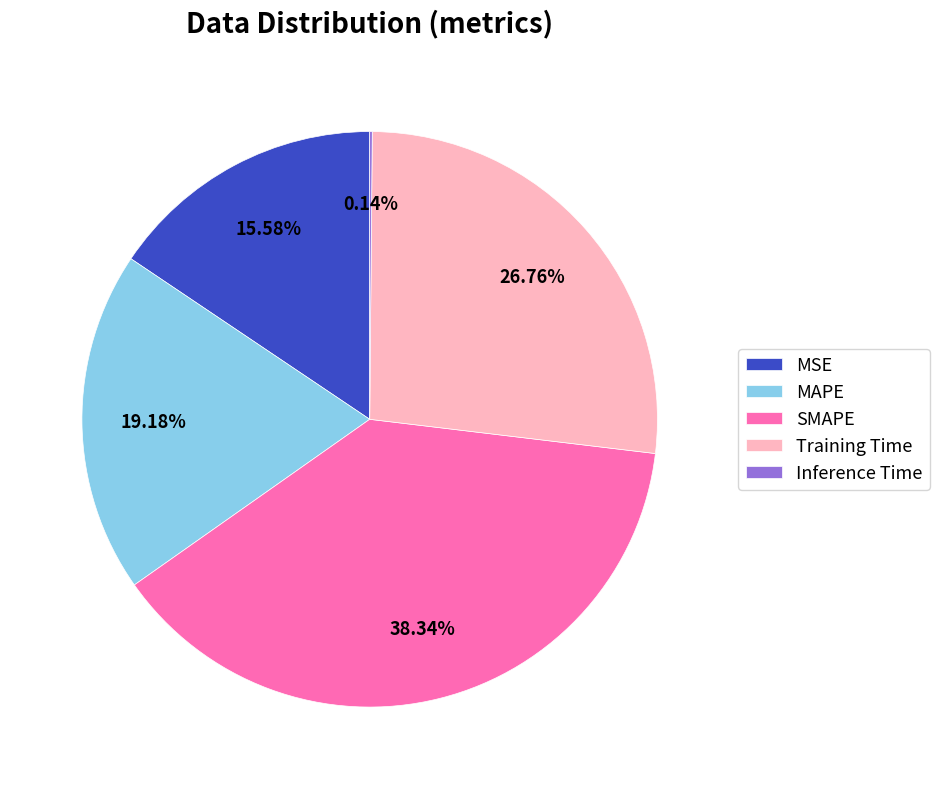

Does SMAPE represent more than half of the total?

No